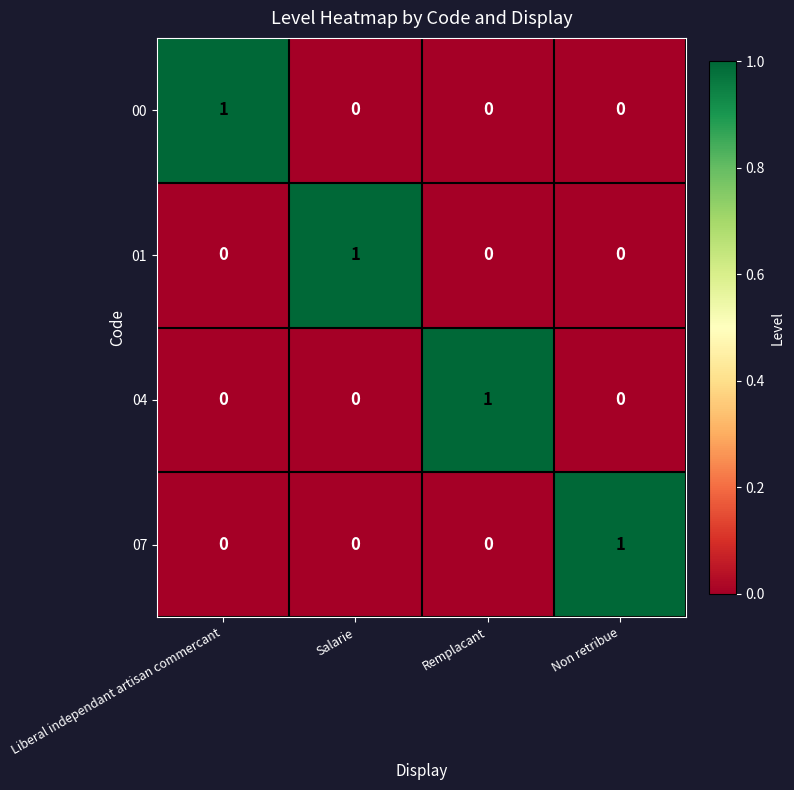

What is the spread (max minus min) of values at Salarie?

1